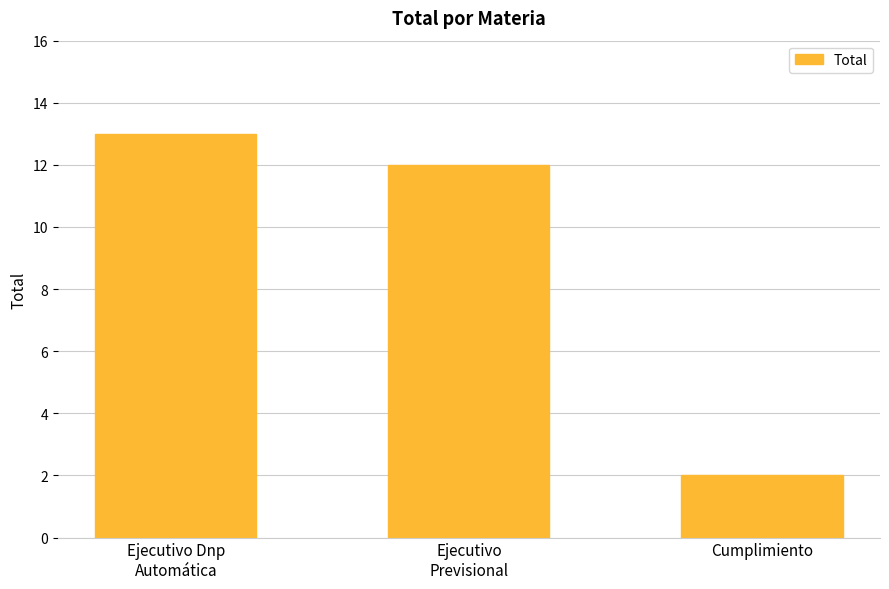

How many categories are shown in the chart?

3